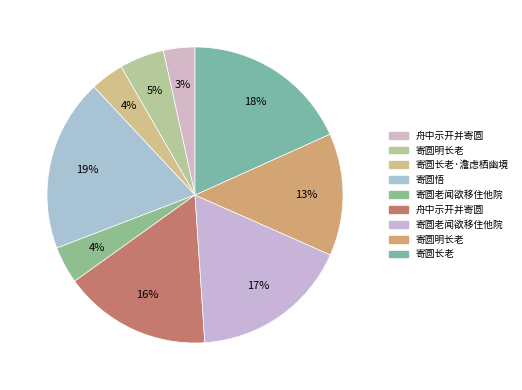

Count the number of slices in the pie.

9